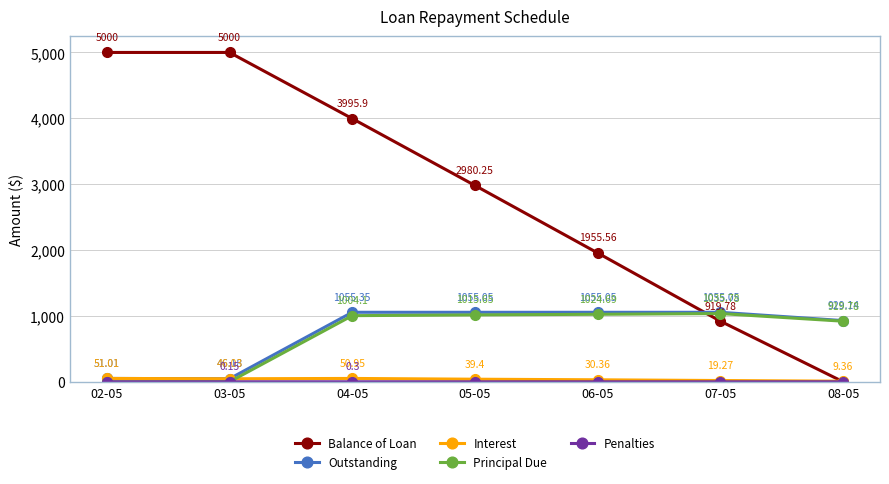

True or false: Principal Due has more than 2 points higher than both neighbors.

False